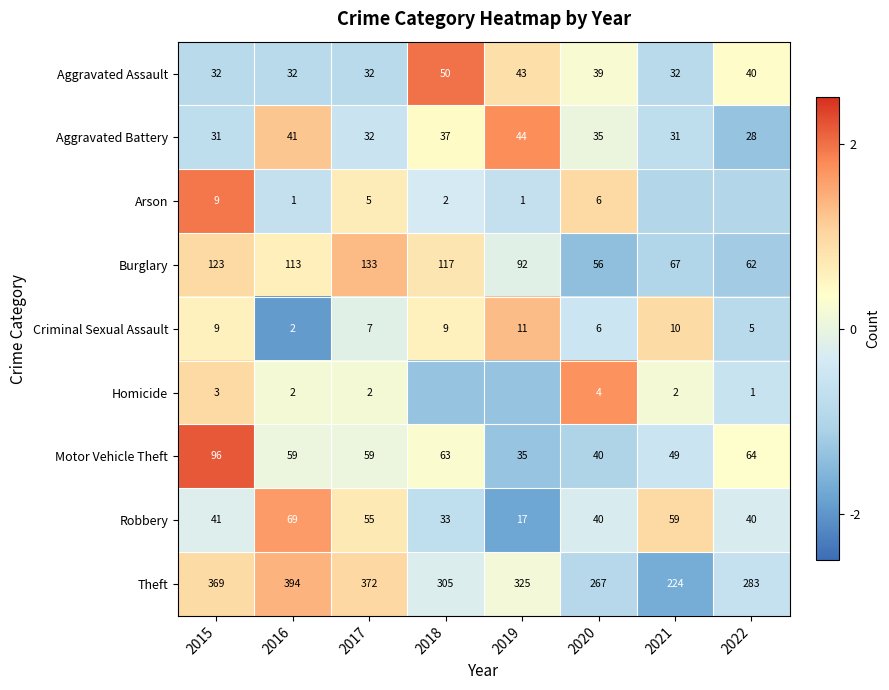

Count the number of categories in the chart.

8